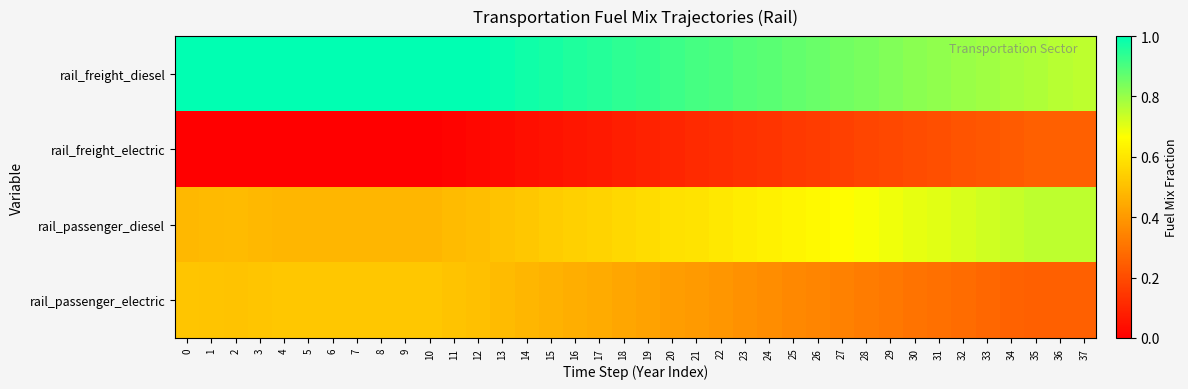

Which series has the largest range (max minus min)?

rail_passenger_diesel